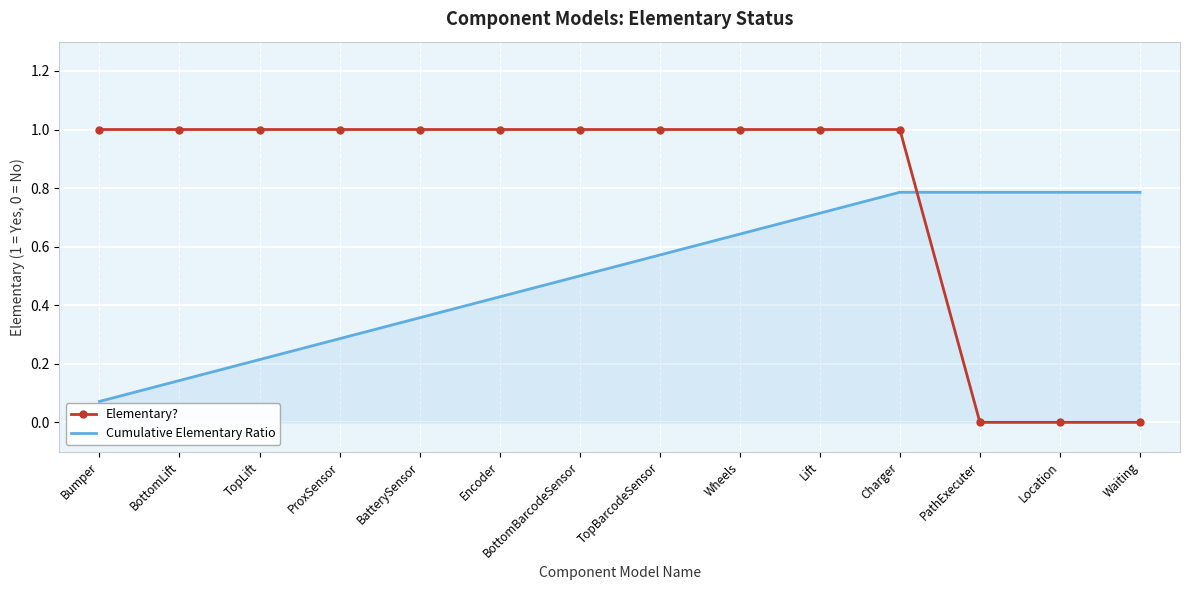

What is the greatest value displayed?

1.0